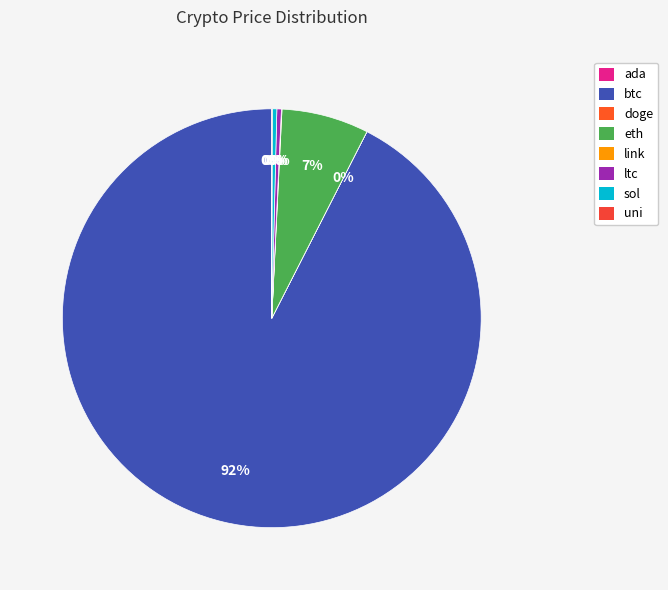

What is the total percentage of doge and ltc?

0.3%